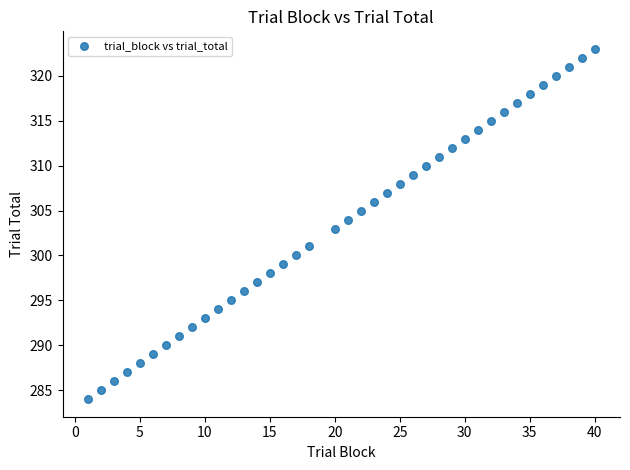

What is the range of X values (max minus min)?

39